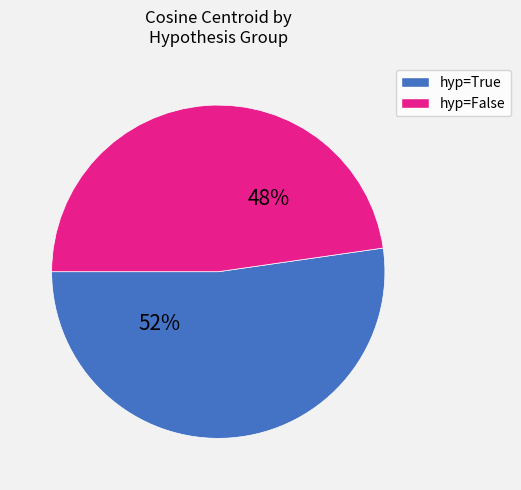

Is there a majority slice in this chart?

Yes